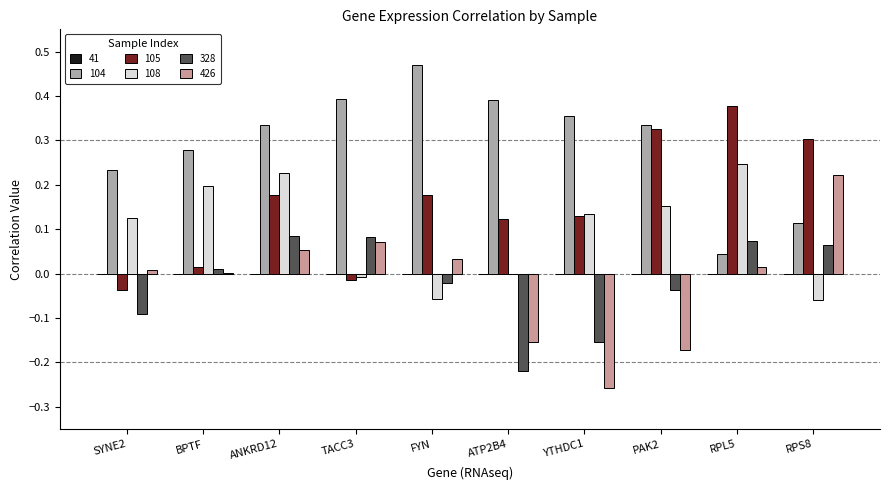

Is it true that 104 equals 0.3 at PAK2?

True